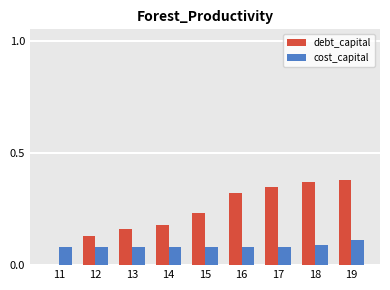

What is the sum of all debt_capital values?

2.1